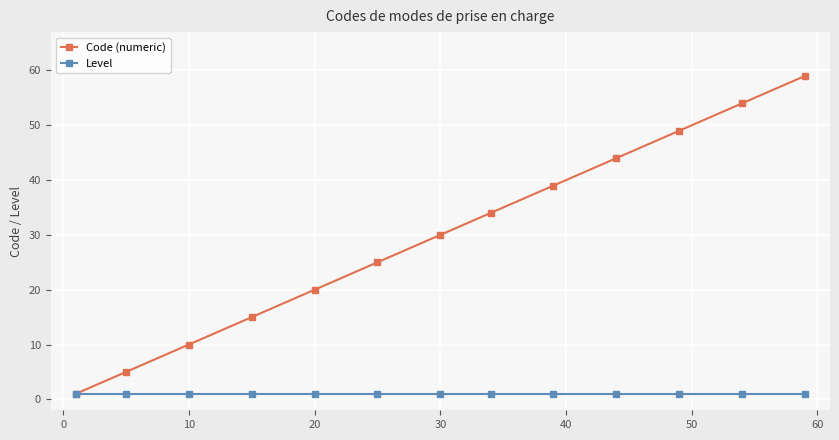

Which series has the largest range (max minus min)?

Code (numeric)